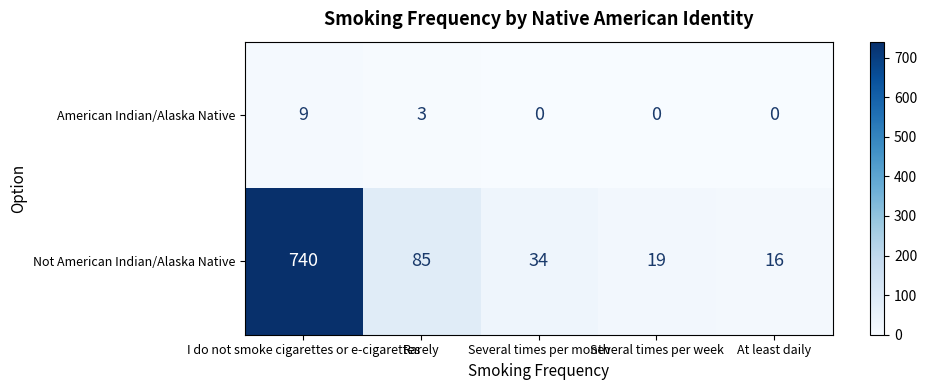

What is the greatest value displayed?

740